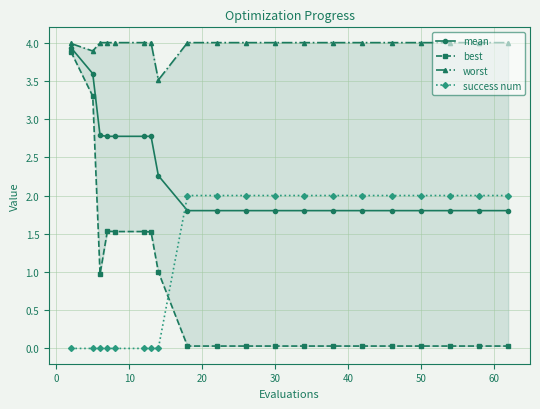

What is the maximum value shown in the chart?

4.0